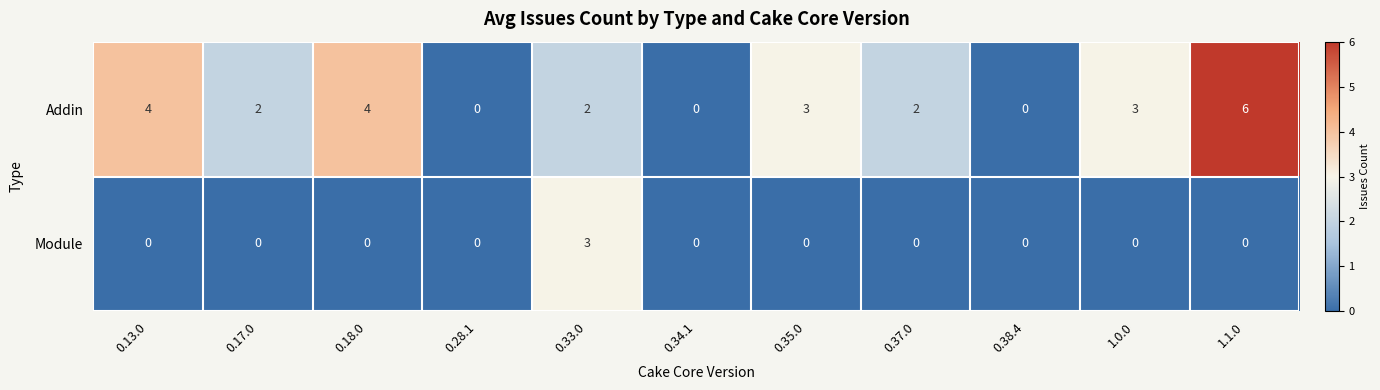

How many Module values are between 0 and 1?

10